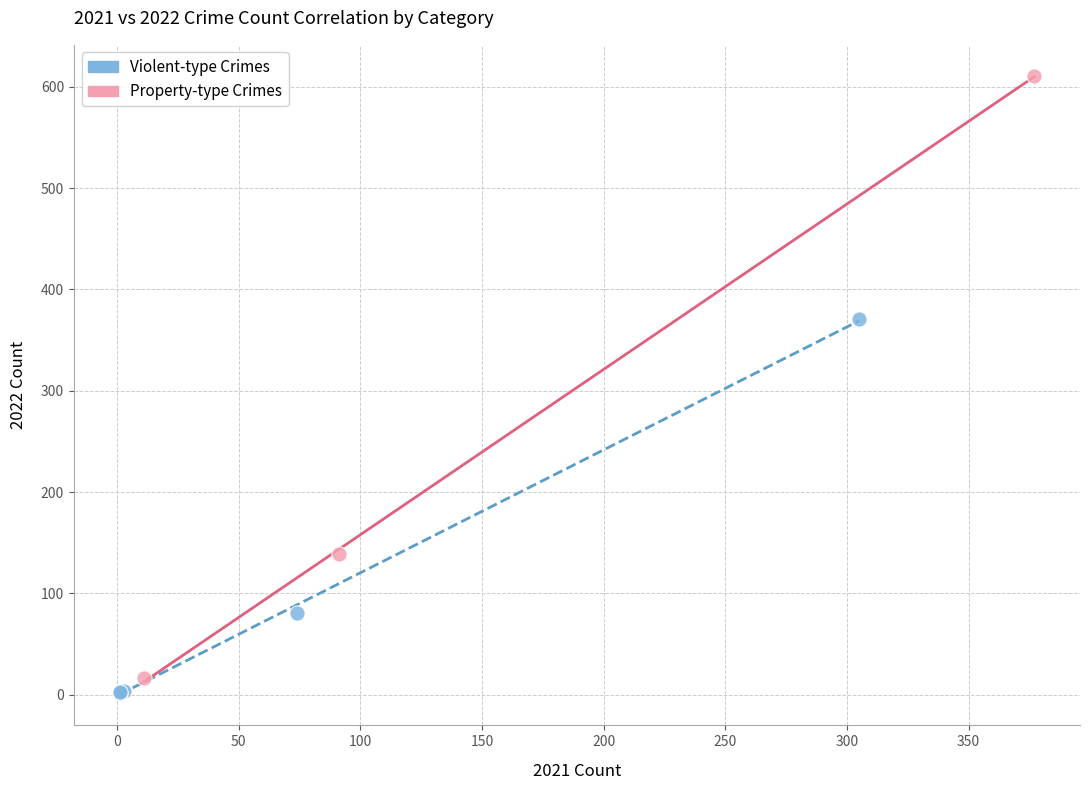

Which series contains the highest Y value?

Property-type Crimes